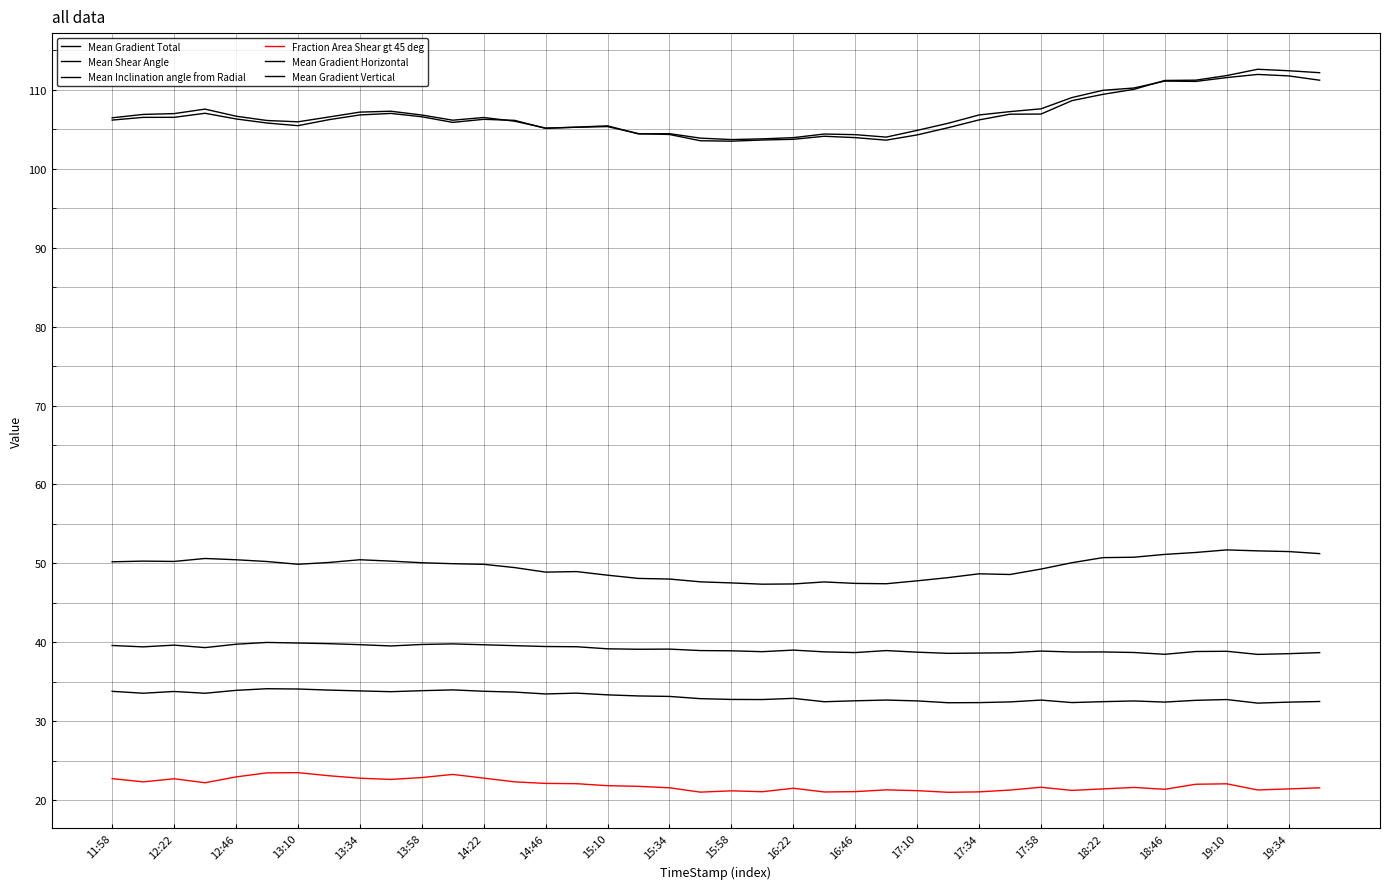

Does the chart have visible grid lines?

Yes